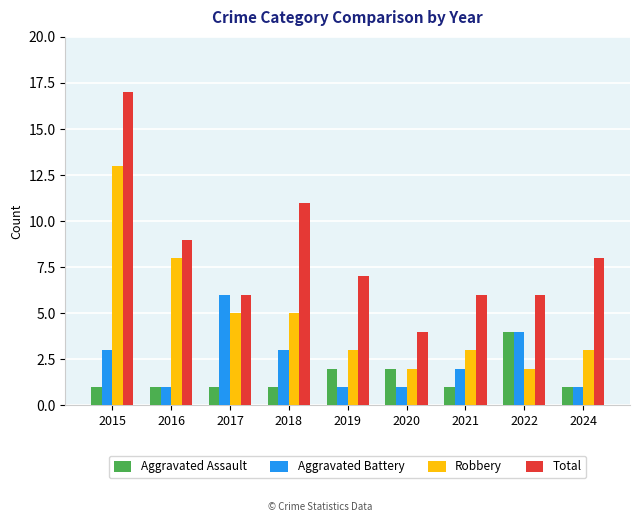

Rank the series at 2019 from lowest to highest value.

Aggravated Battery, Aggravated Assault, Robbery, Total